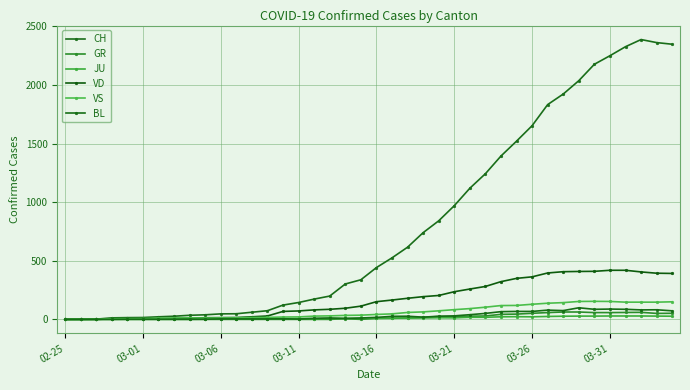

Which series has the widest spread of values?

CH